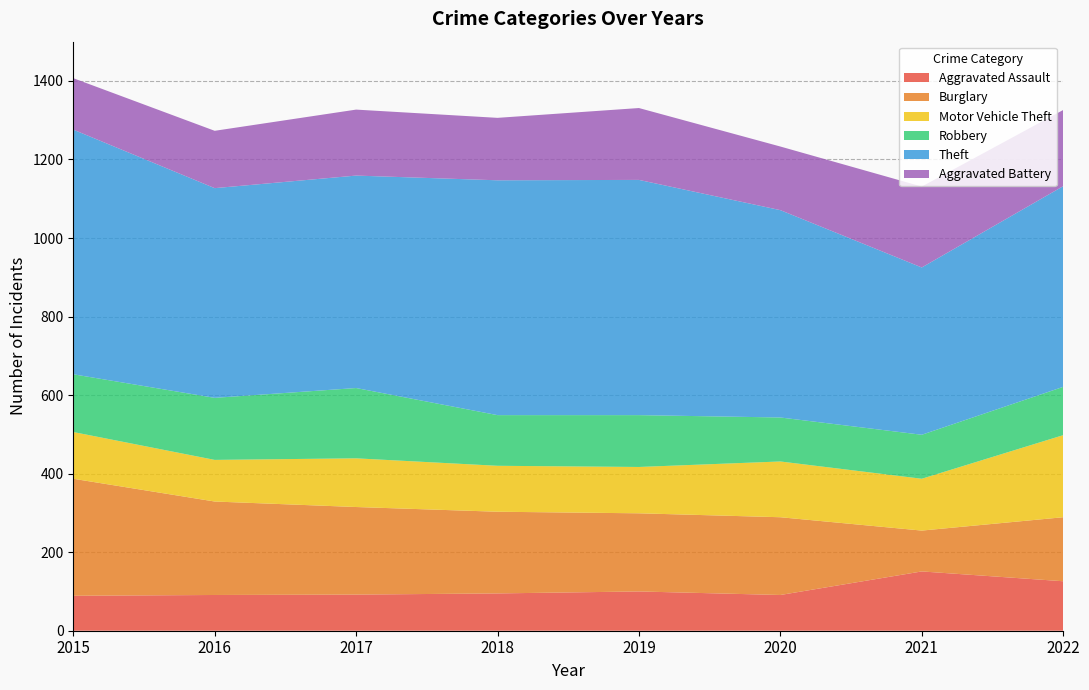

Reading left to right, list all the values displayed in this chart.

Aggravated Assault: 89	91	92	95	100	91	151	126
Burglary: 298	238	223	208	199	198	104	163
Motor Vehicle Theft: 119	106	124	117	118	142	132	209
Robbery: 147	158	179	129	132	112	112	123
Theft: 623	534	541	598	599	528	426	511
Aggravated Battery: 131	146	168	159	183	162	206	194